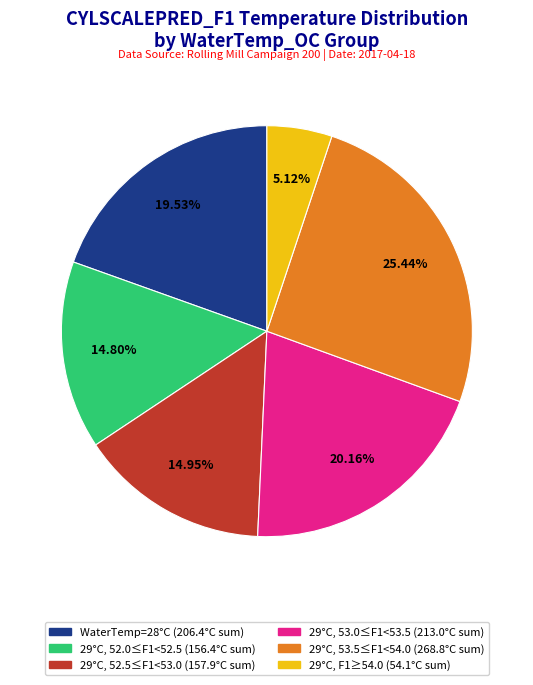

Does any single category account for the majority?

No